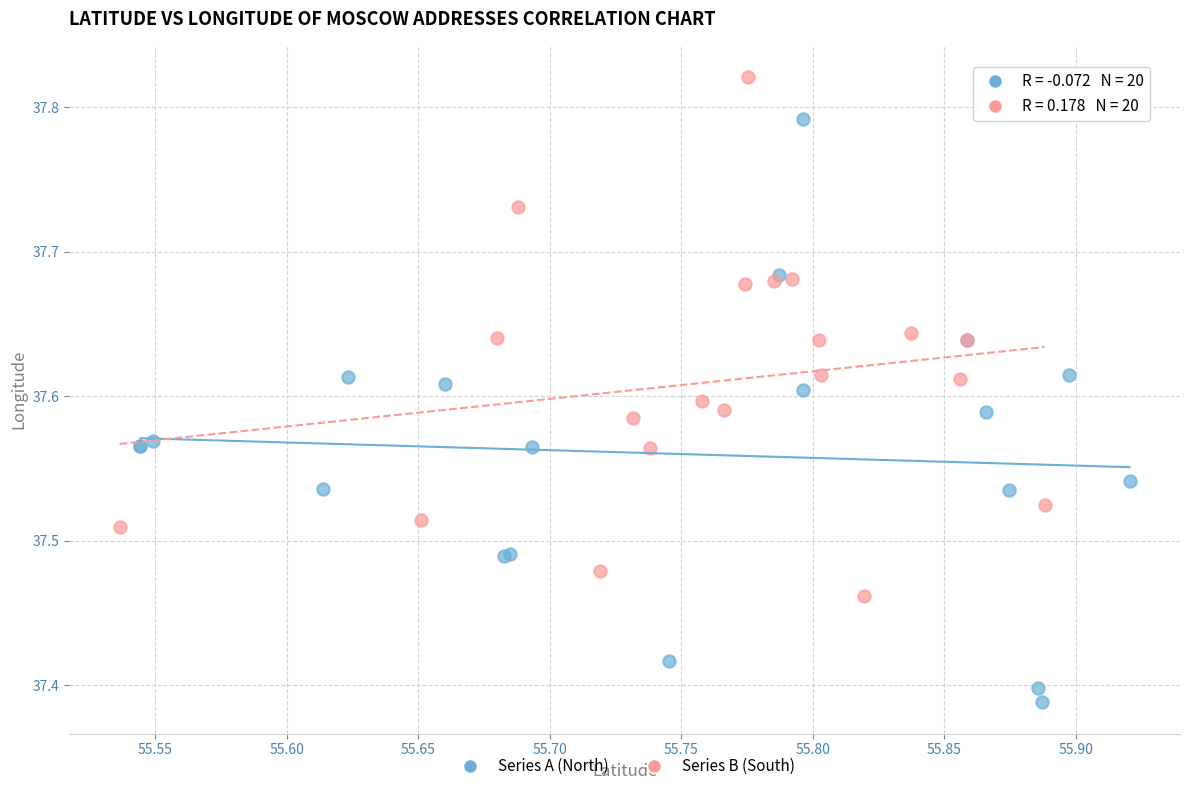

Which series reaches the minimum Y coordinate?

Series A (North)